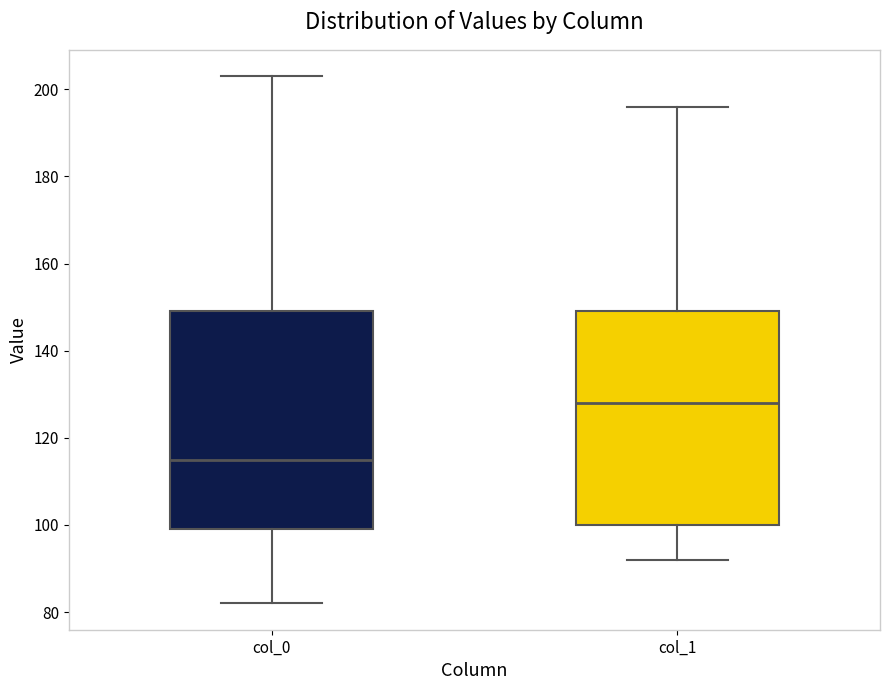

Reading left to right, read every box against the y-axis: the position of its median line, the range the box covers, and the ends of its whiskers. The values are not printed on the chart, so give them approximately, as read against the axis.

col_0: median 116, box 100 to 150, whiskers 82 to 204
col_1: median 128, box 100 to 150, whiskers 92 to 196